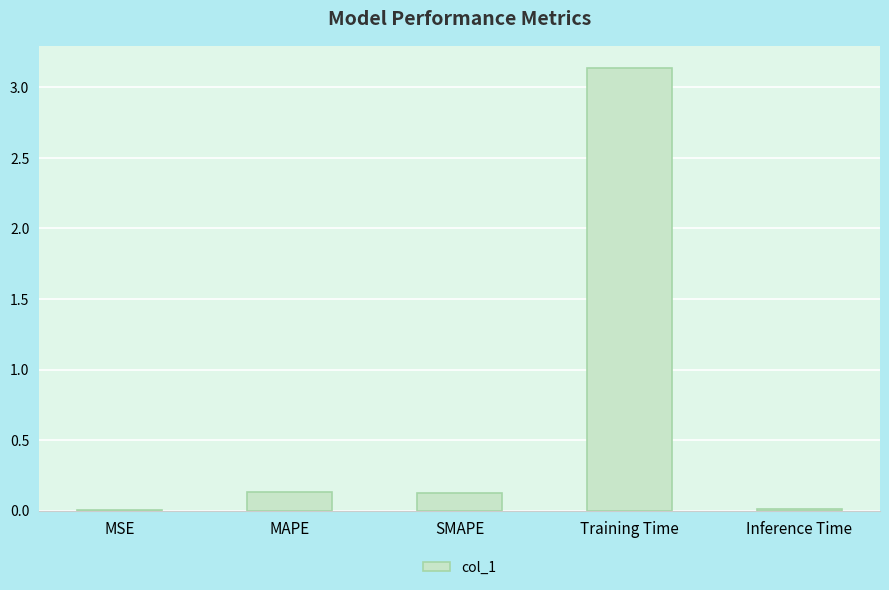

The chart shows a value of 0.9 at Training Time. True or false?

False